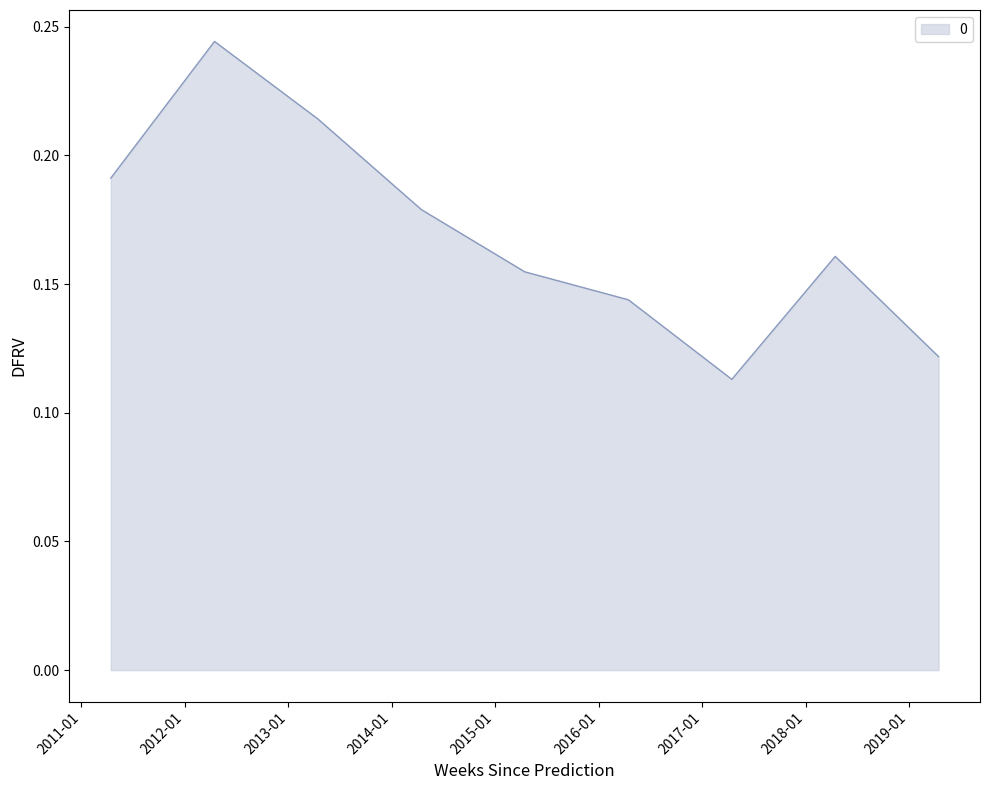

How many series are shown in this chart?

1